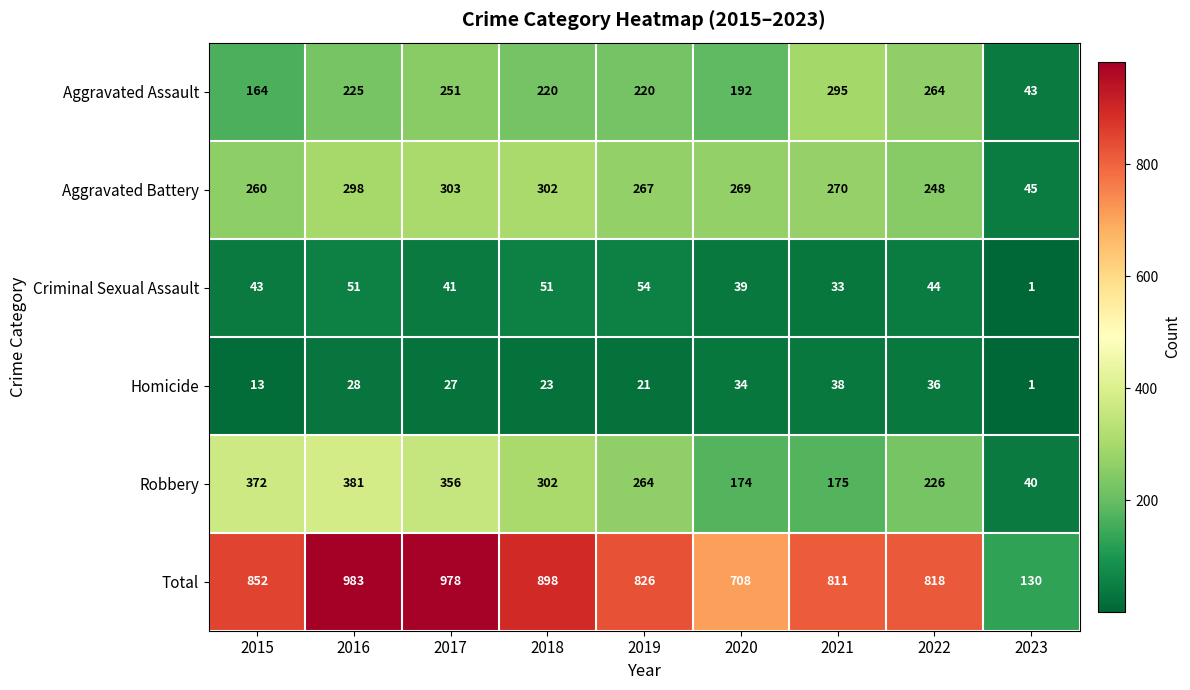

What is the difference between the highest and lowest values at 2017?

951